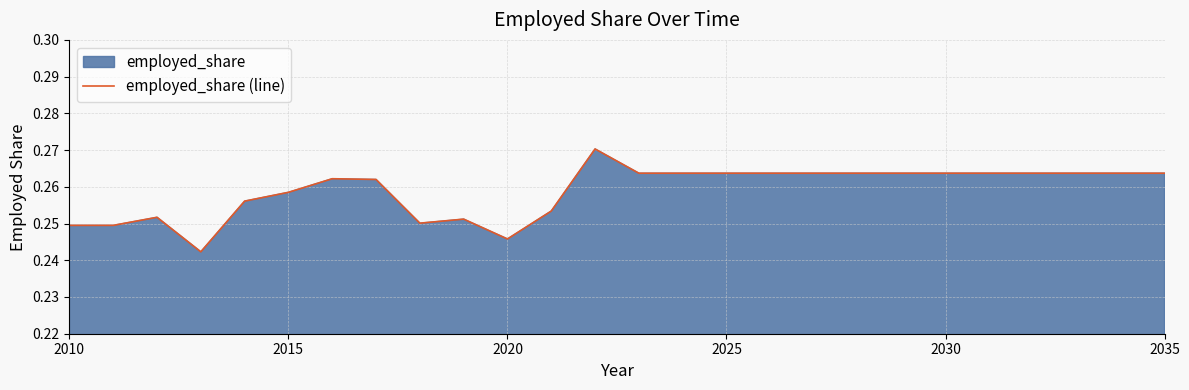

What is the value of the 22nd point from the left?

0.3